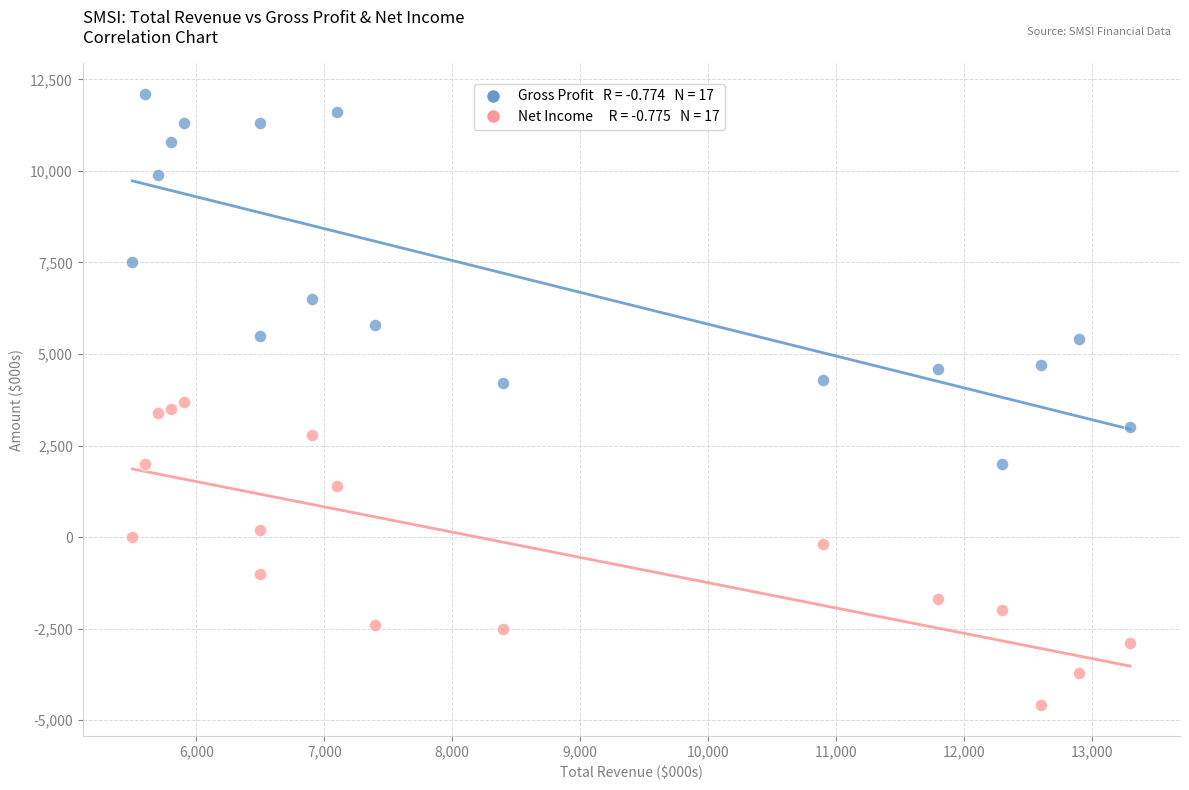

Across all data points, what is the range of X values (max minus min)?

7800